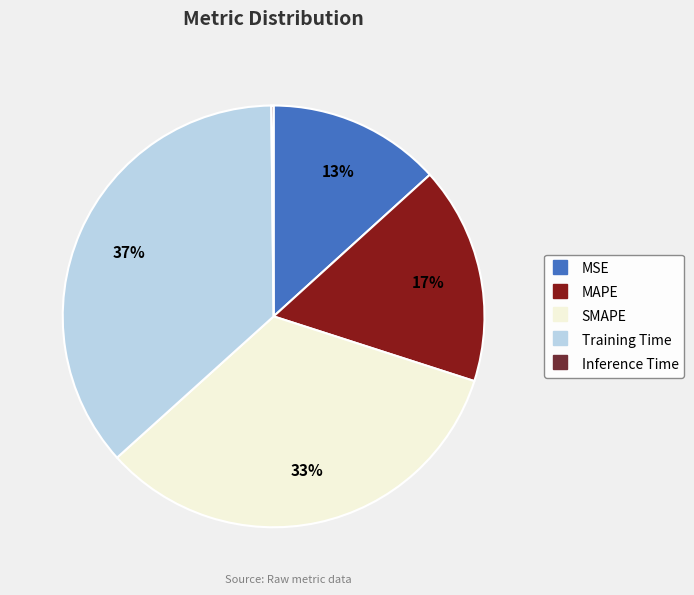

What percentage is the MAPE slice, to the nearest percent?

17%